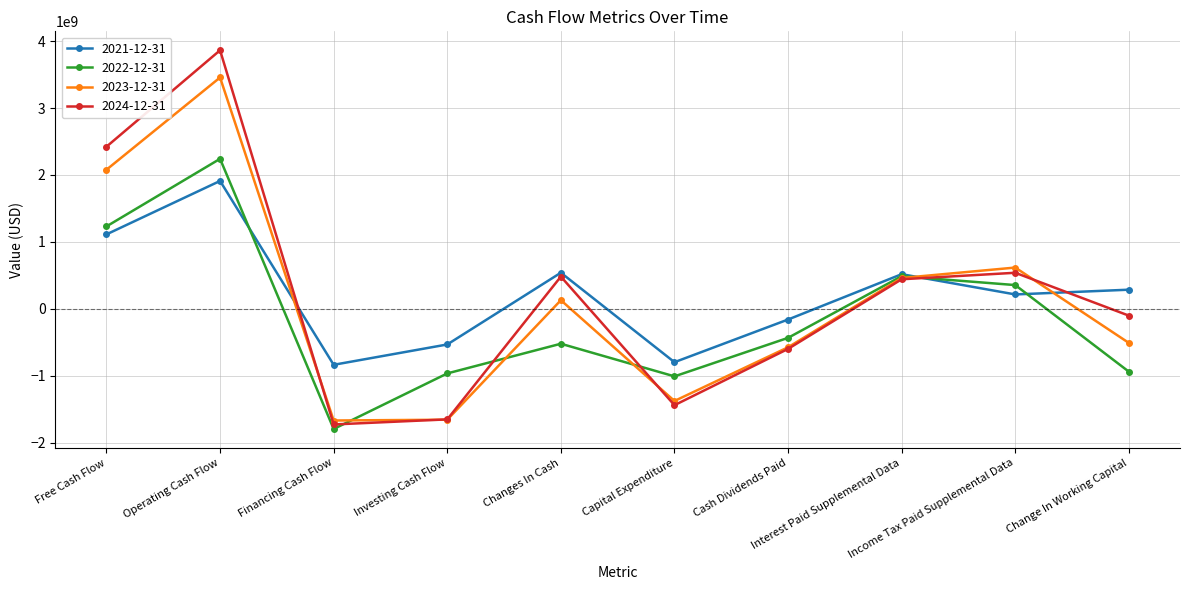

What is the value of the 2022-12-31 point at the 3rd from the left?

-1798000000